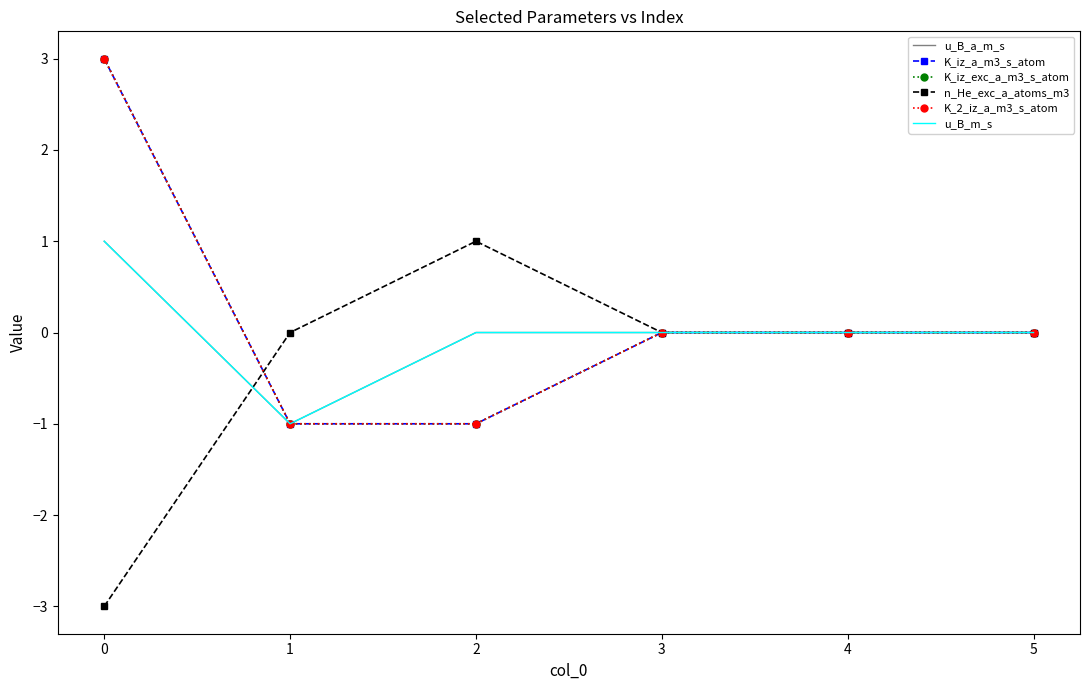

At which label is u_B_a_m_s closest to 0?

2